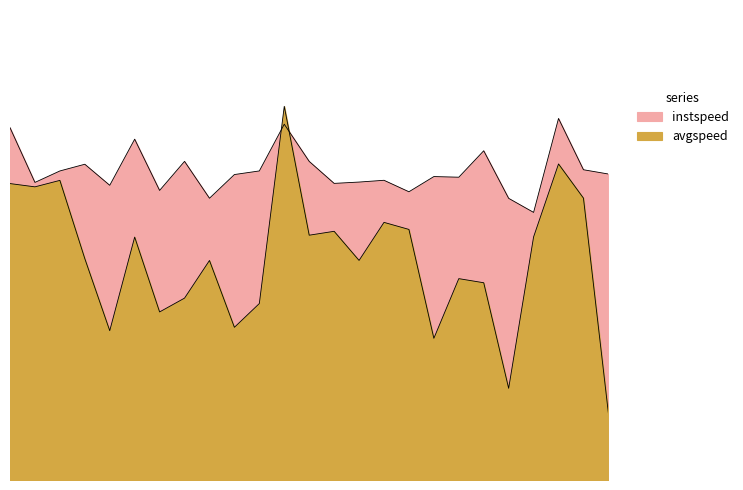

What is the lowest value of the instspeed series?

10.8